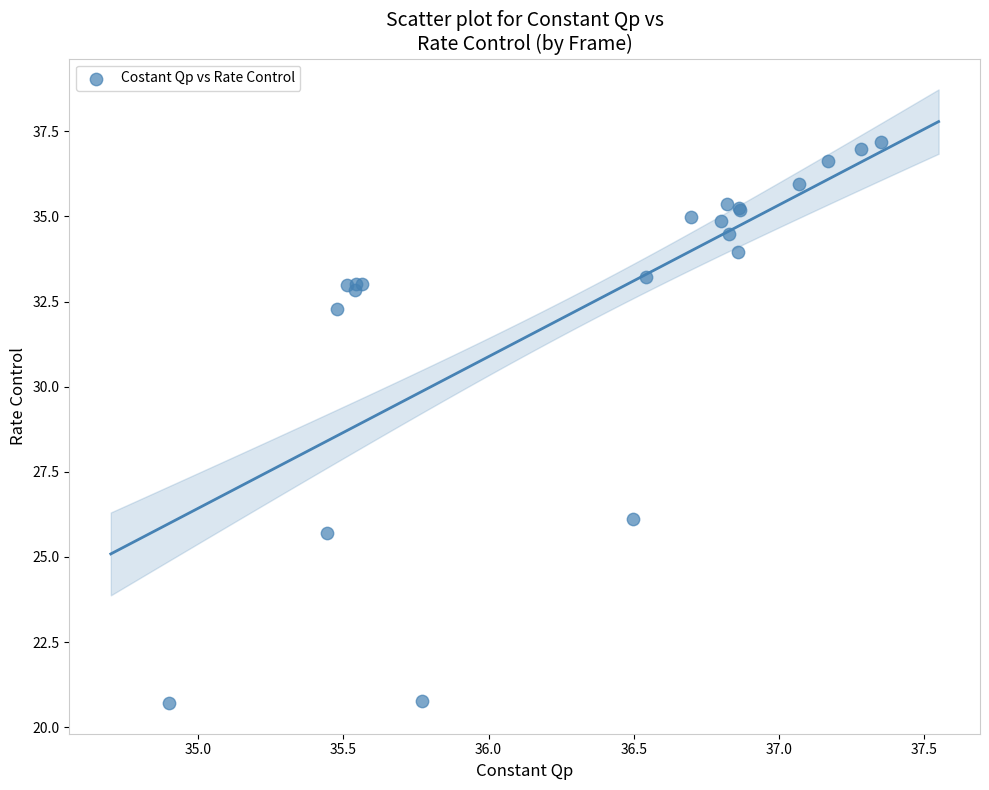

What Y value in the scatter plot is closest to 28?

26.1